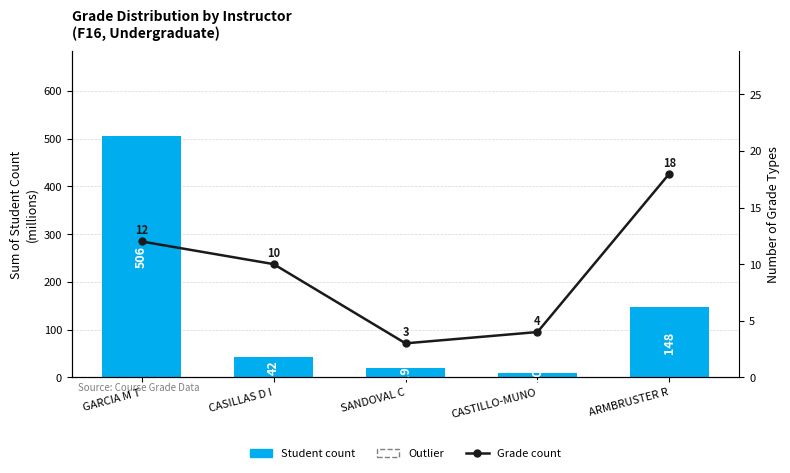

What is the difference between the second highest and second lowest values in the Student count series?

129